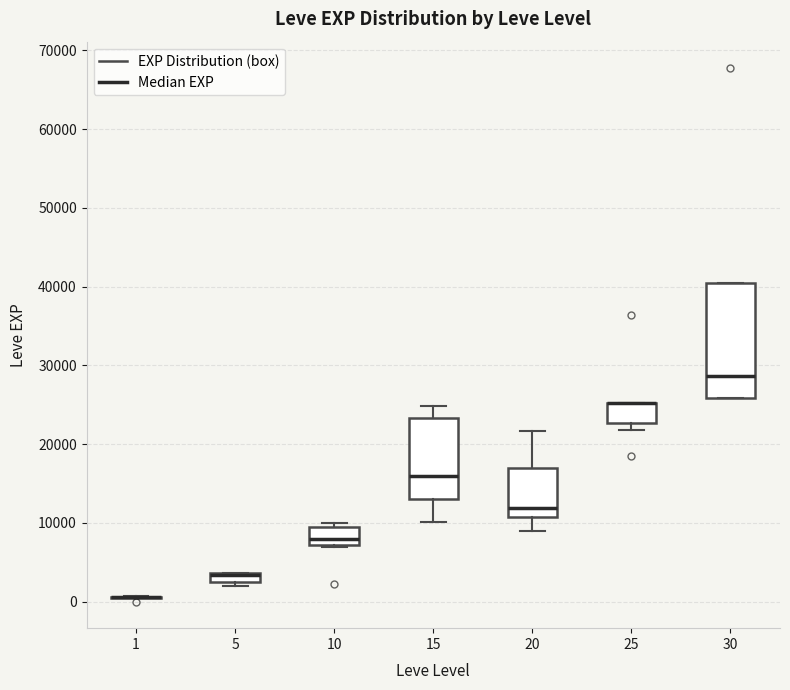

Which box is the tallest, from its lower edge to its upper edge?

30